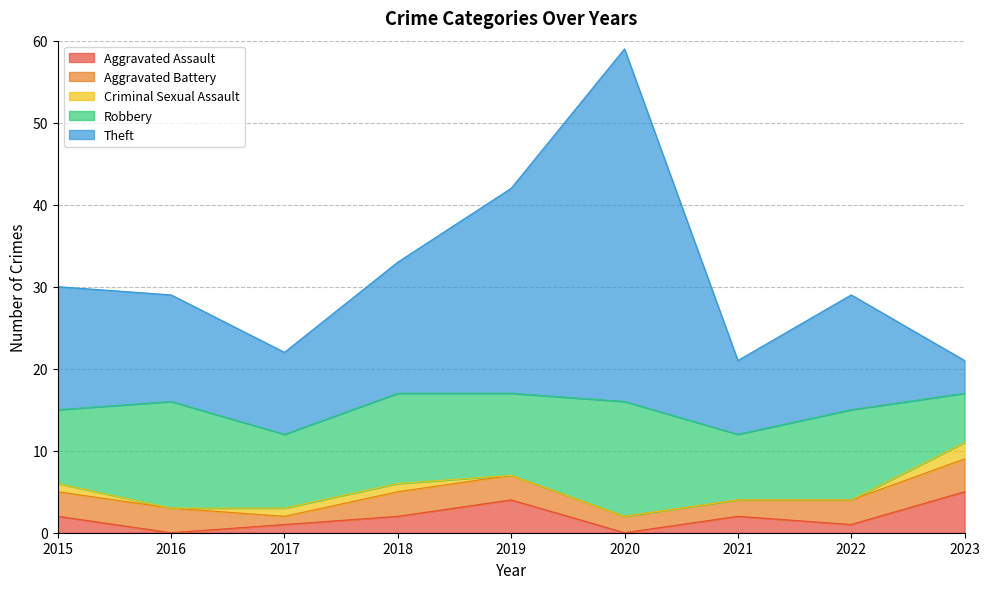

After their last crossing, which series has the higher values: Robbery or Theft?

Robbery